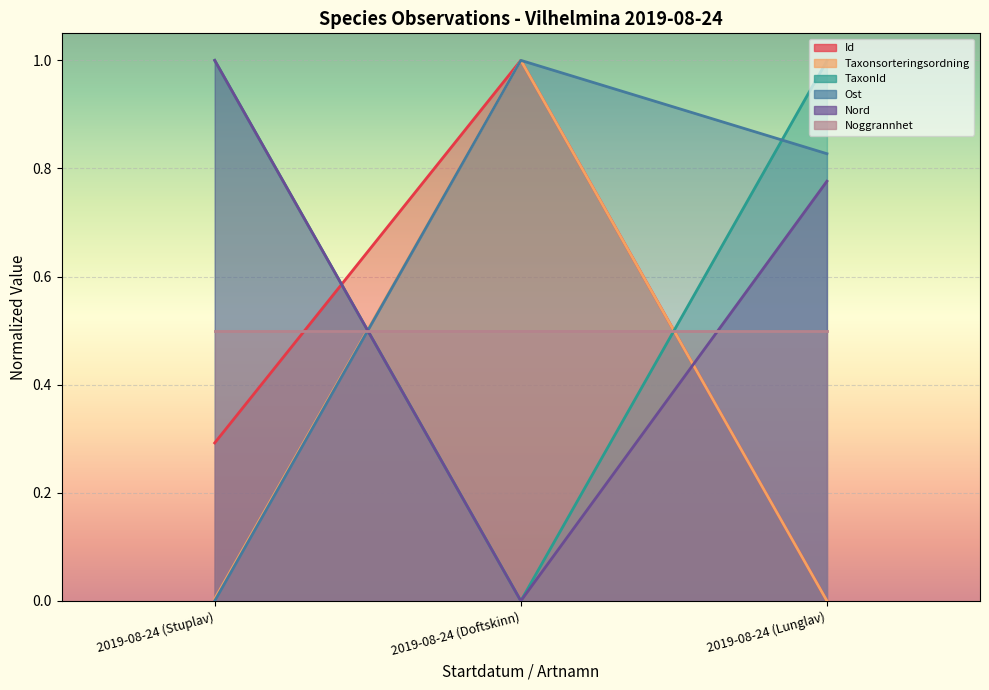

At which label is TaxonId closest to 0?

2019-08-24 (Doftskinn)